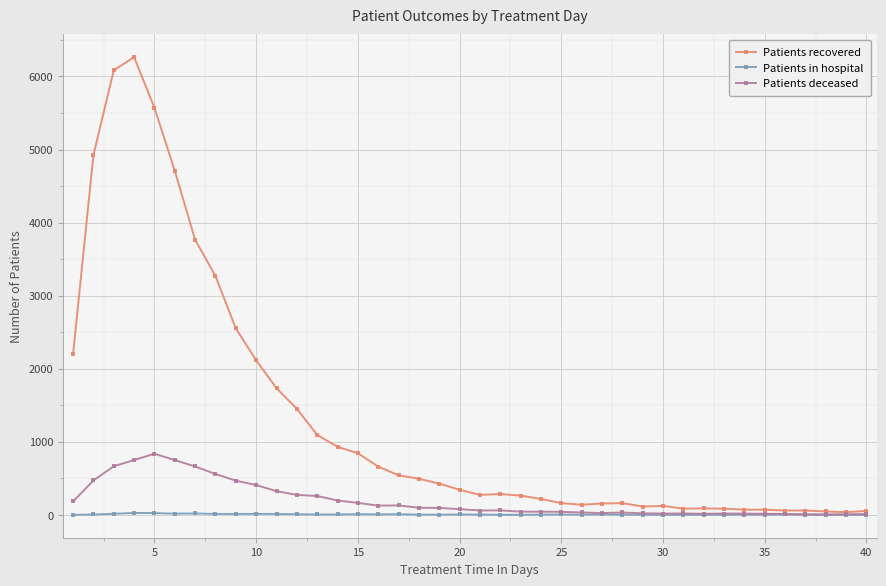

What is the greatest value displayed?

6265